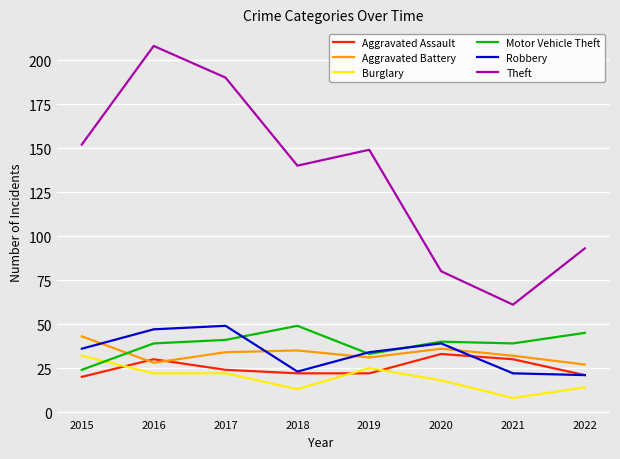

What is the approximate value of Theft at 2021, to the nearest 10?

60